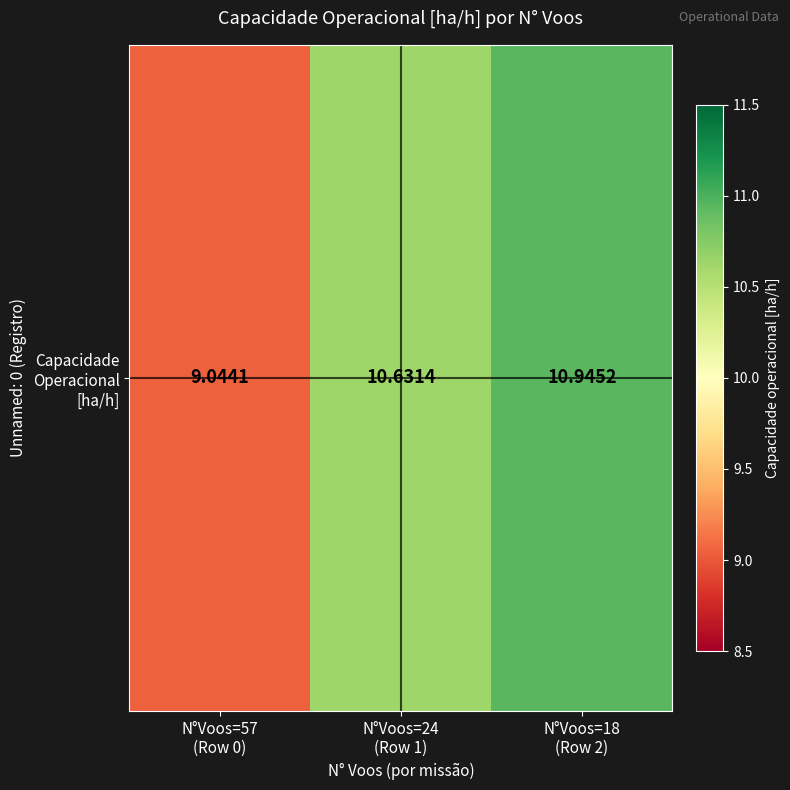

What is the change in value from N°Voos=57
(Row 0) to N°Voos=18
(Row 2)?

+1.9